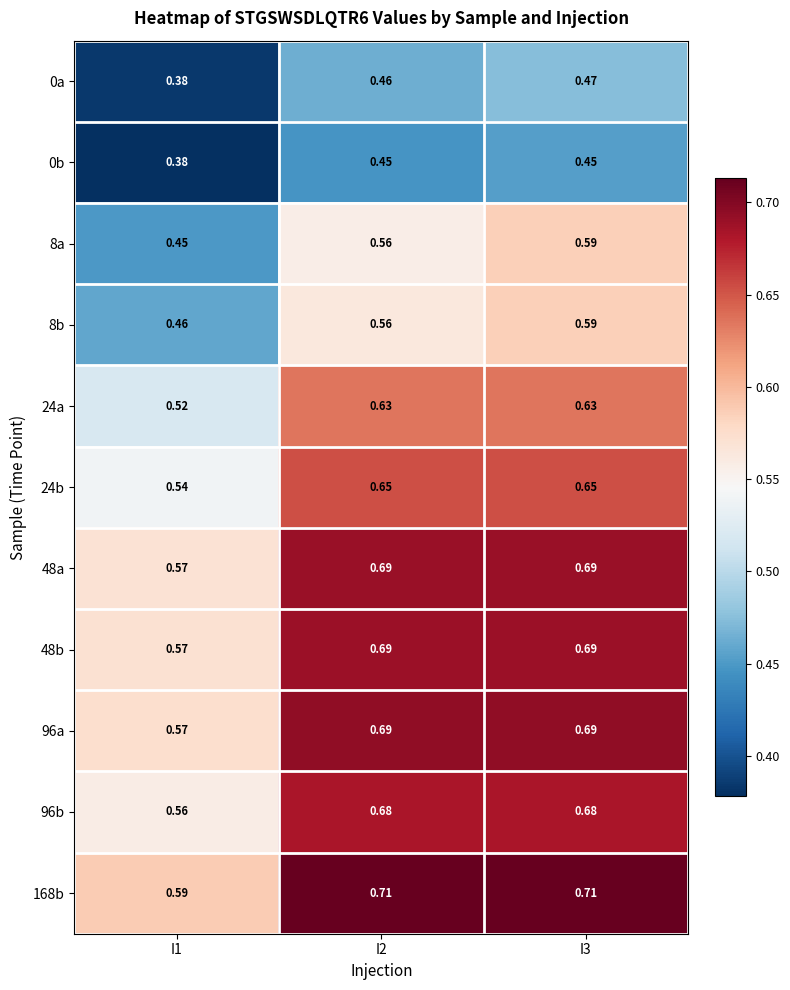

What is the difference between the highest and lowest values at I2?

0.3